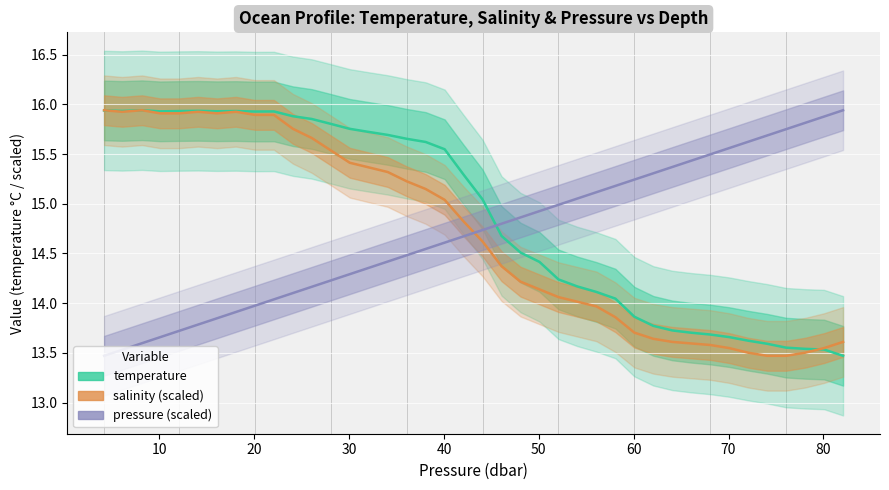

What is the difference between the maximum and minimum values in the salinity (scaled) series?

2.5